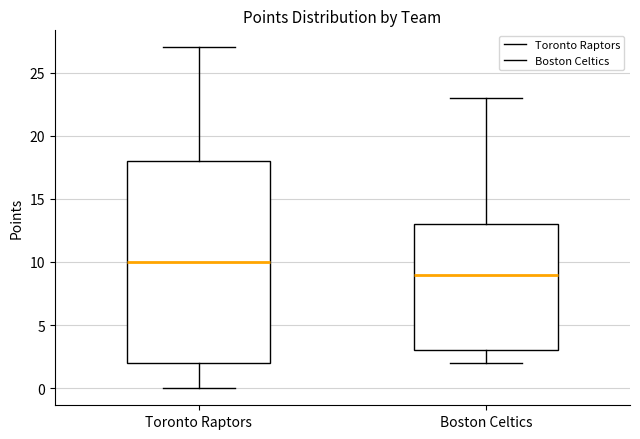

Reading left to right, transcribe this box plot: for each box, give where its median line is, the range the box spans, and where its two whiskers end, as read against the y-axis. The values are not printed on the chart, so give them approximately, as read against the axis.

Toronto Raptors: median 10, box 2 to 18, whiskers 0 to 27
Boston Celtics: median 9, box 3 to 13, whiskers 2 to 23